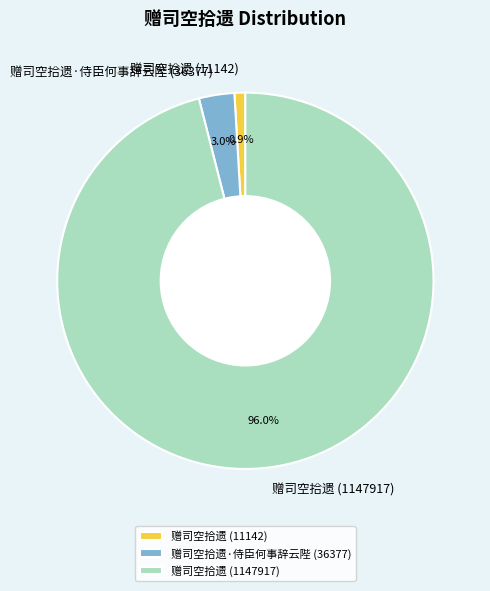

How many segments does this pie chart have?

3